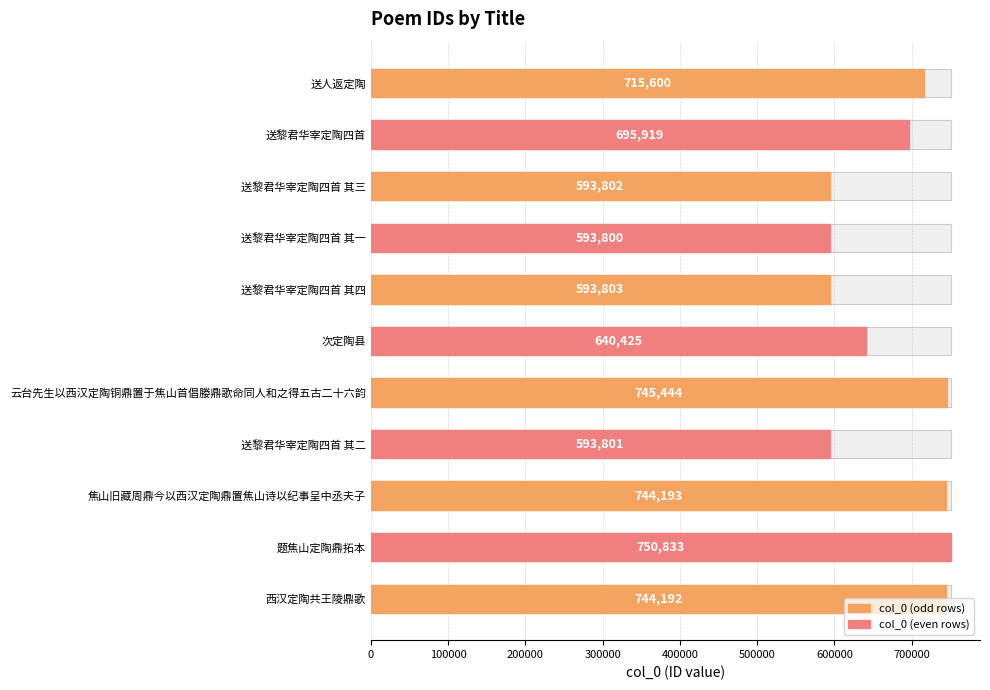

What is the change in value from 次定陶县 to 西汉定陶共王陵鼎歌?

+103767